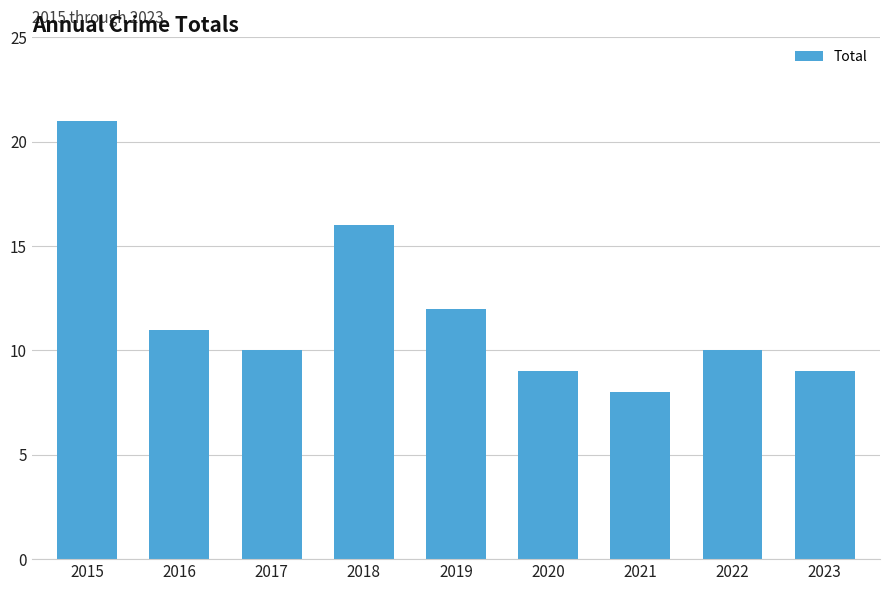

How many categories are shown in the chart?

9